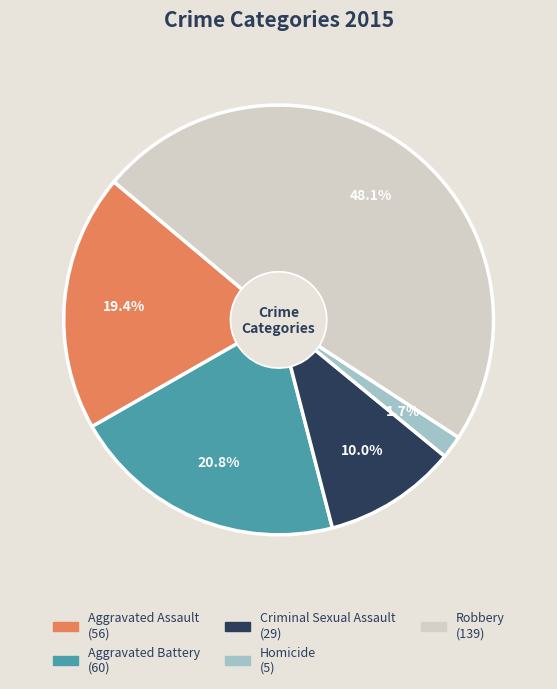

To the nearest percent, what is the difference between the largest and smallest slice percentages?

46%